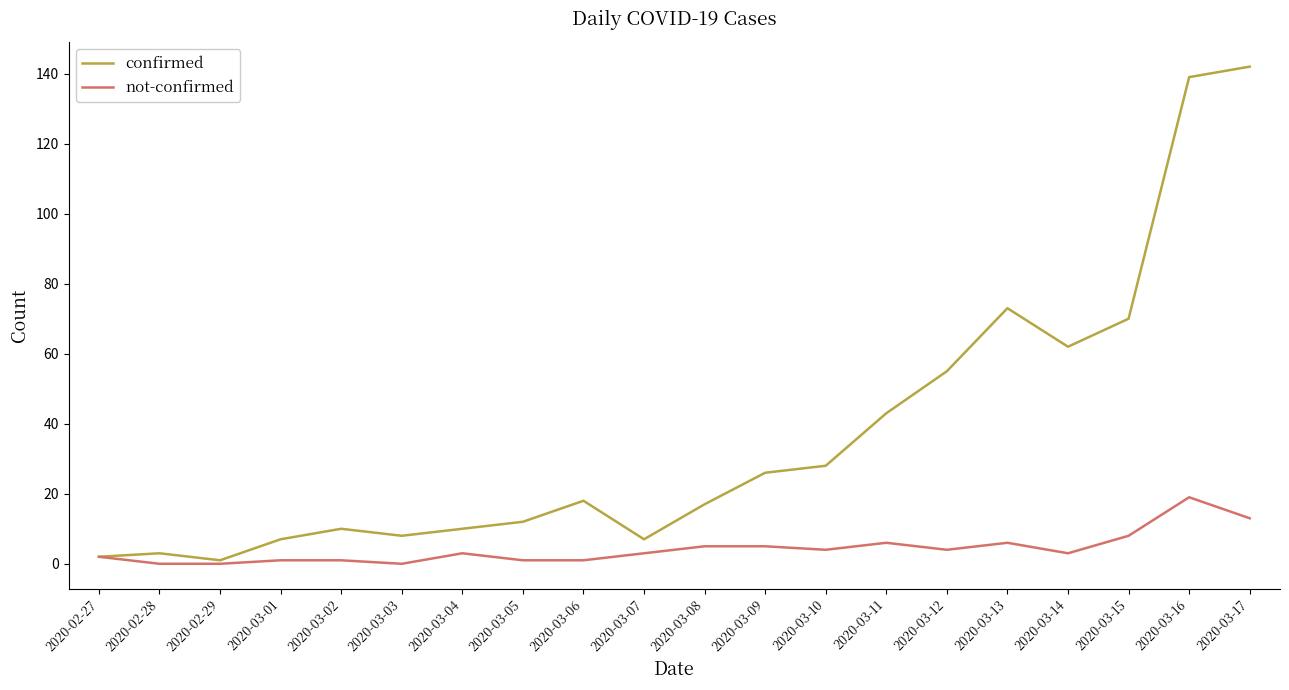

What is the average value of the confirmed series?

37